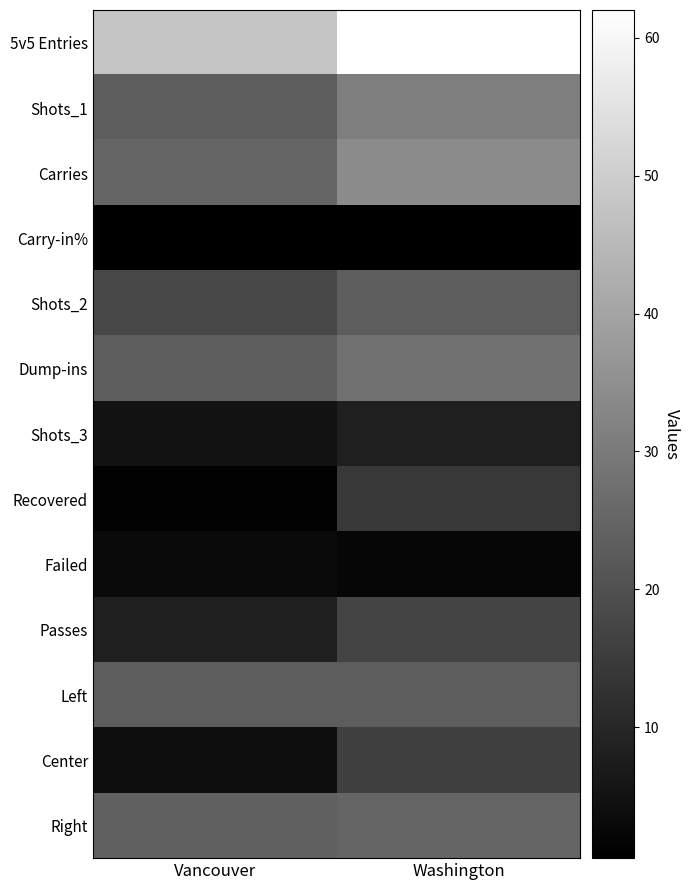

At which category does the chart reach its peak across all series?

Washington